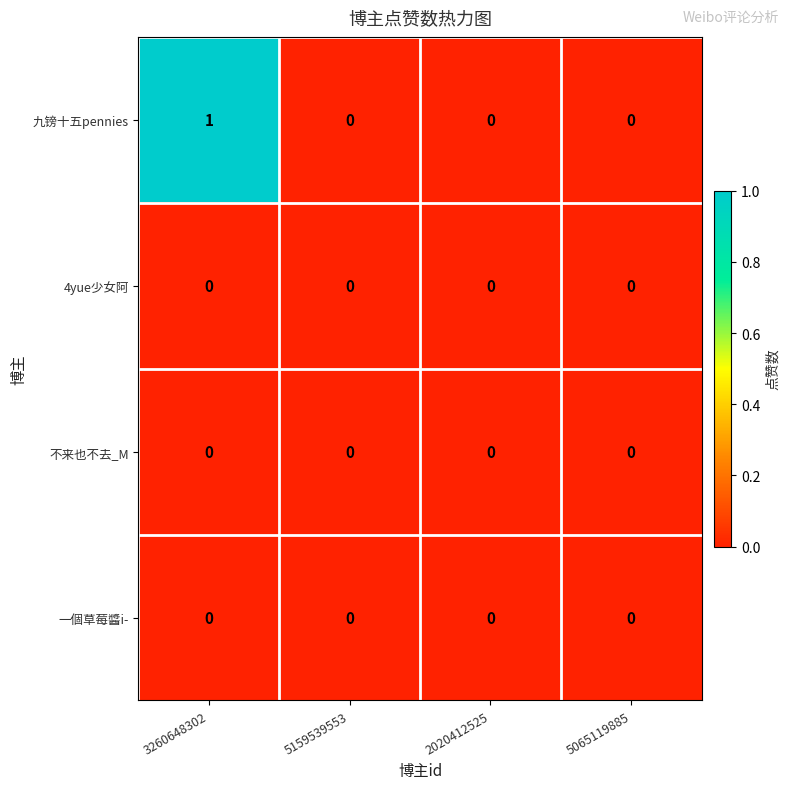

Which label corresponds to the largest value in the chart?

3260648302